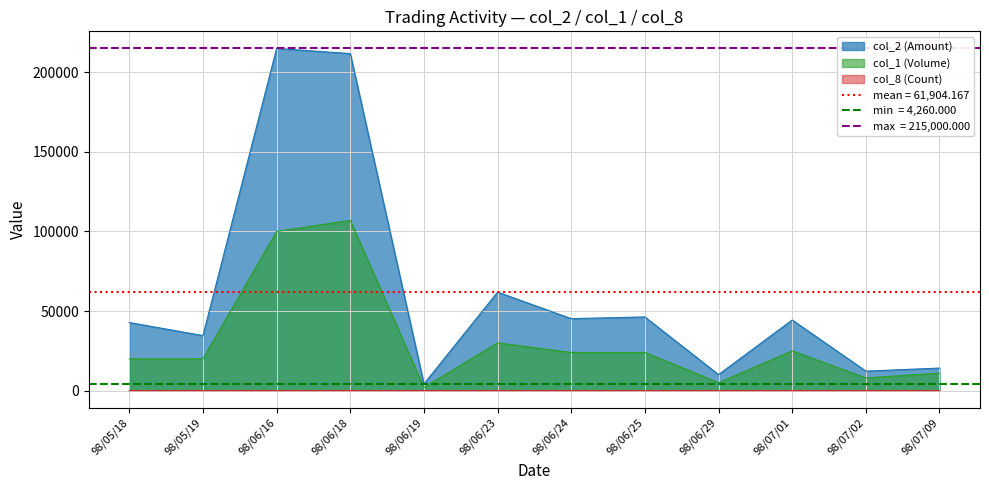

At how many categories does at least one series exceed 177518?

2